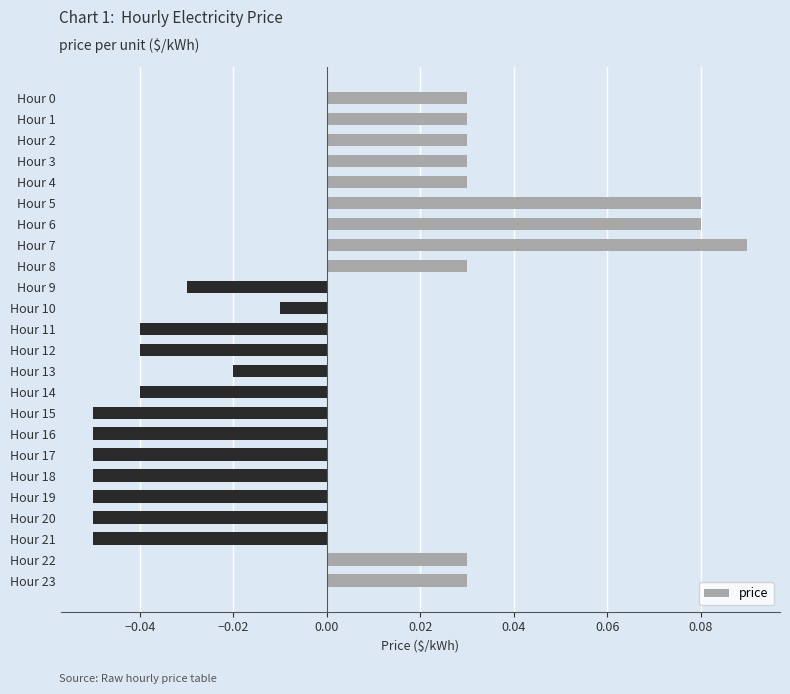

Are the bars grouped side by side (vs. stacked)?

No